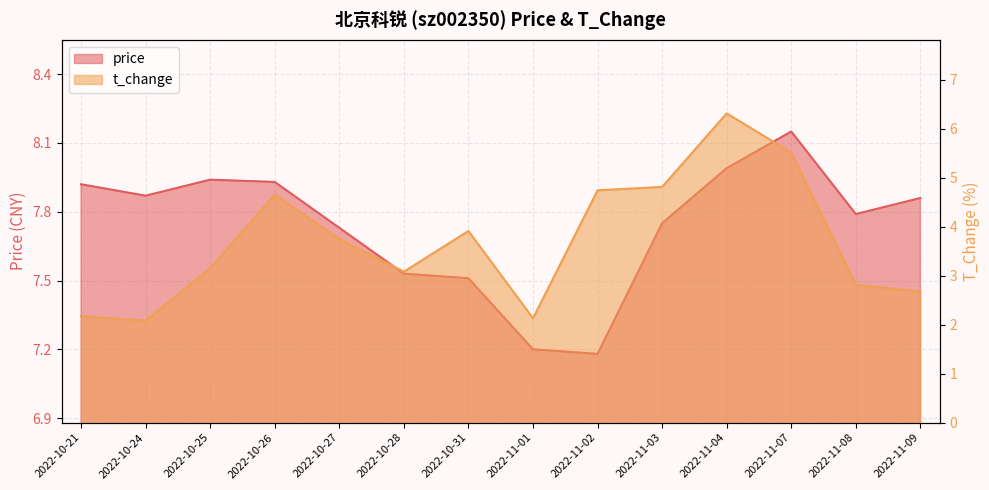

Reading right to left, extract all data points from this chart.

price: 2022-11-09=7.9	2022-11-08=7.8	2022-11-07=8.2	2022-11-04=8.0	2022-11-03=7.8	2022-11-02=7.2	2022-11-01=7.2	2022-10-31=7.5	2022-10-28=7.5	2022-10-27=7.7	2022-10-26=7.9	2022-10-25=7.9	2022-10-24=7.9	2022-10-21=7.9
t_change: 2022-11-09=2.7	2022-11-08=2.8	2022-11-07=5.5	2022-11-04=6.3	2022-11-03=4.8	2022-11-02=4.7	2022-11-01=2.1	2022-10-31=3.9	2022-10-28=3.1	2022-10-27=3.8	2022-10-26=4.7	2022-10-25=3.1	2022-10-24=2.1	2022-10-21=2.2